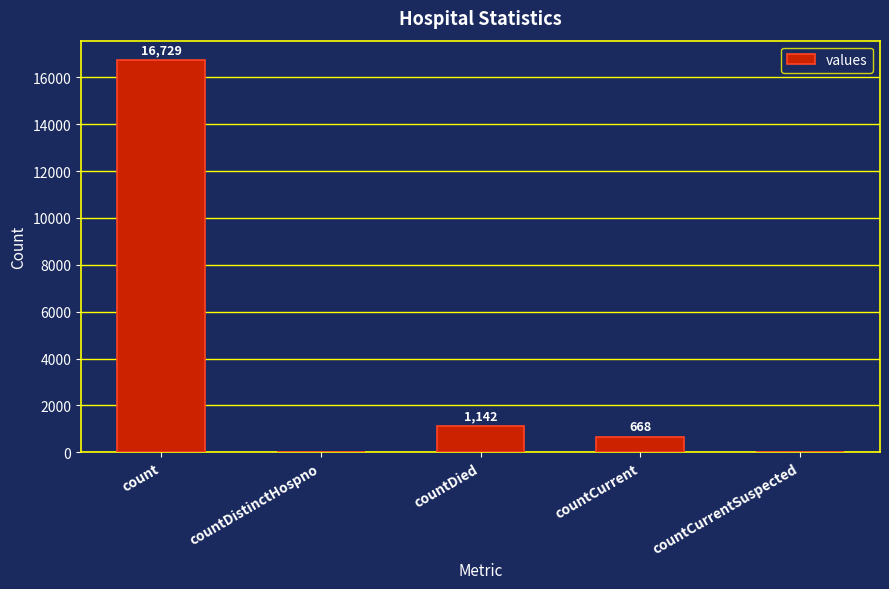

At which label is the value closest to 8364?

countDied